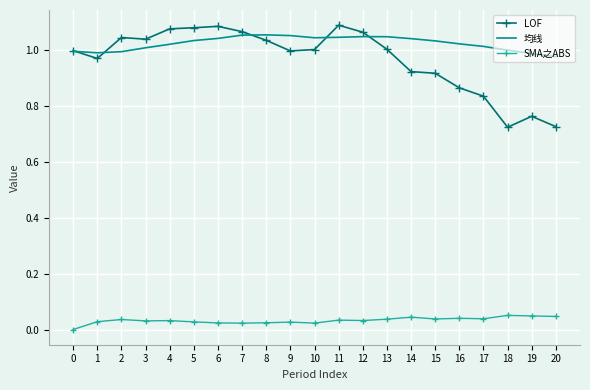

The SMA之ABS series shows 0.0 at 0. True or false?

True